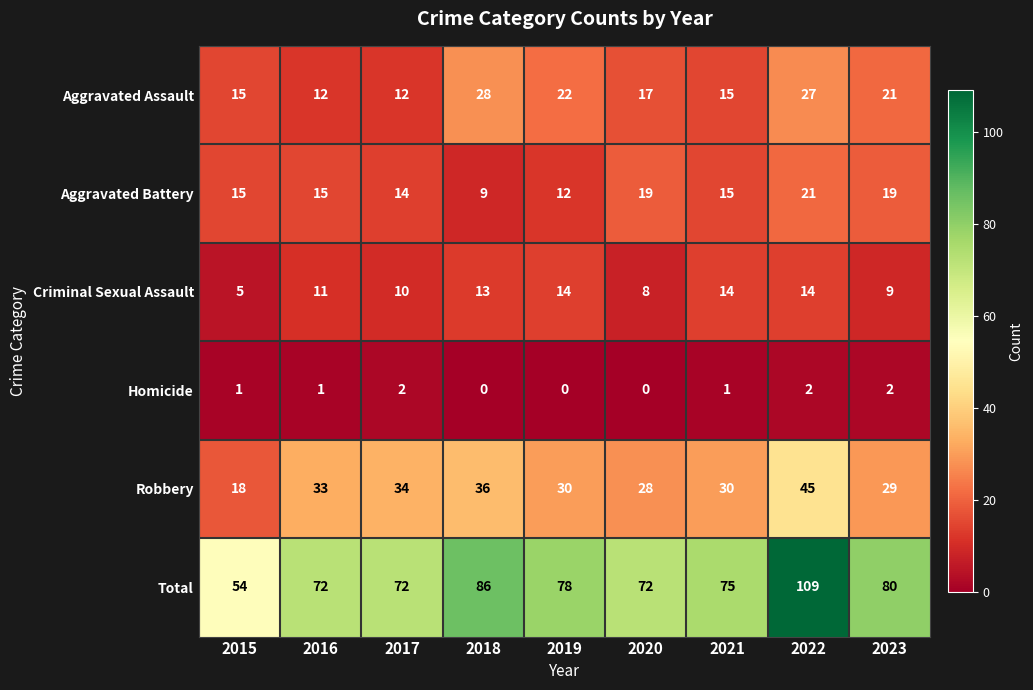

Which series changed the most between 2015 and 2019?

Total